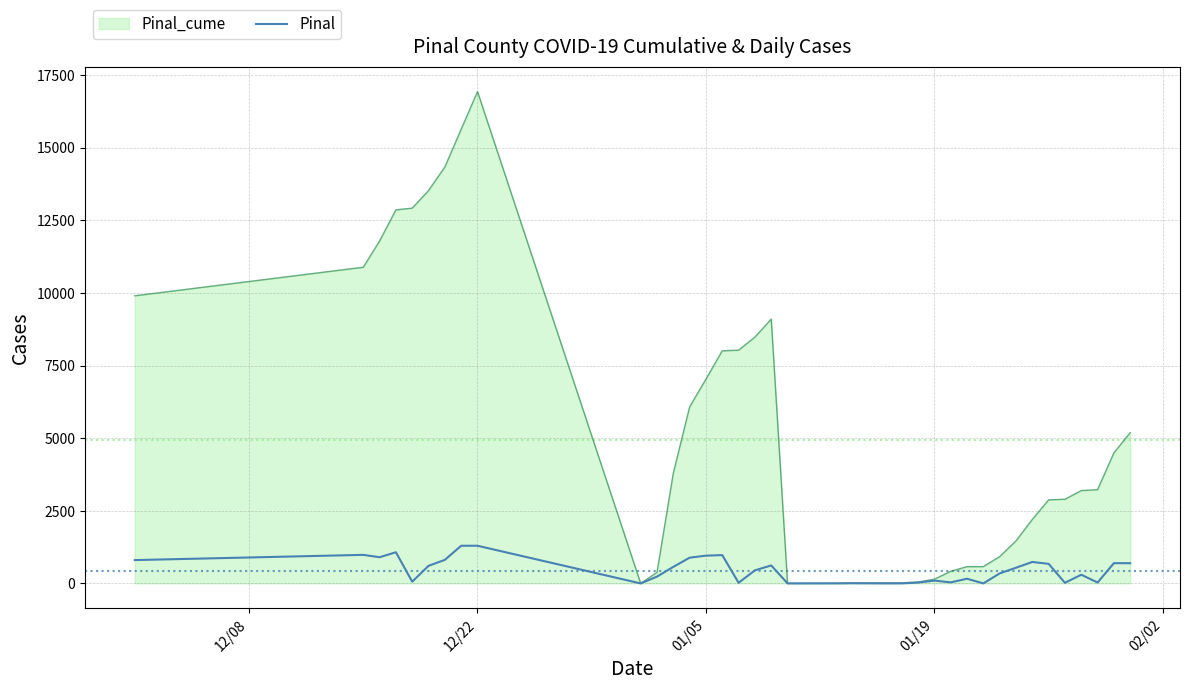

Which series has the largest range (max minus min)?

Pinal_cume